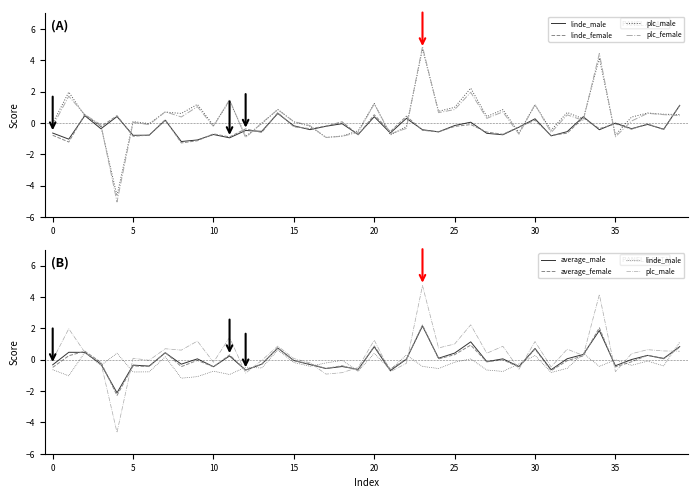

True or false: average_male has a value of -0.7 at 29.

False